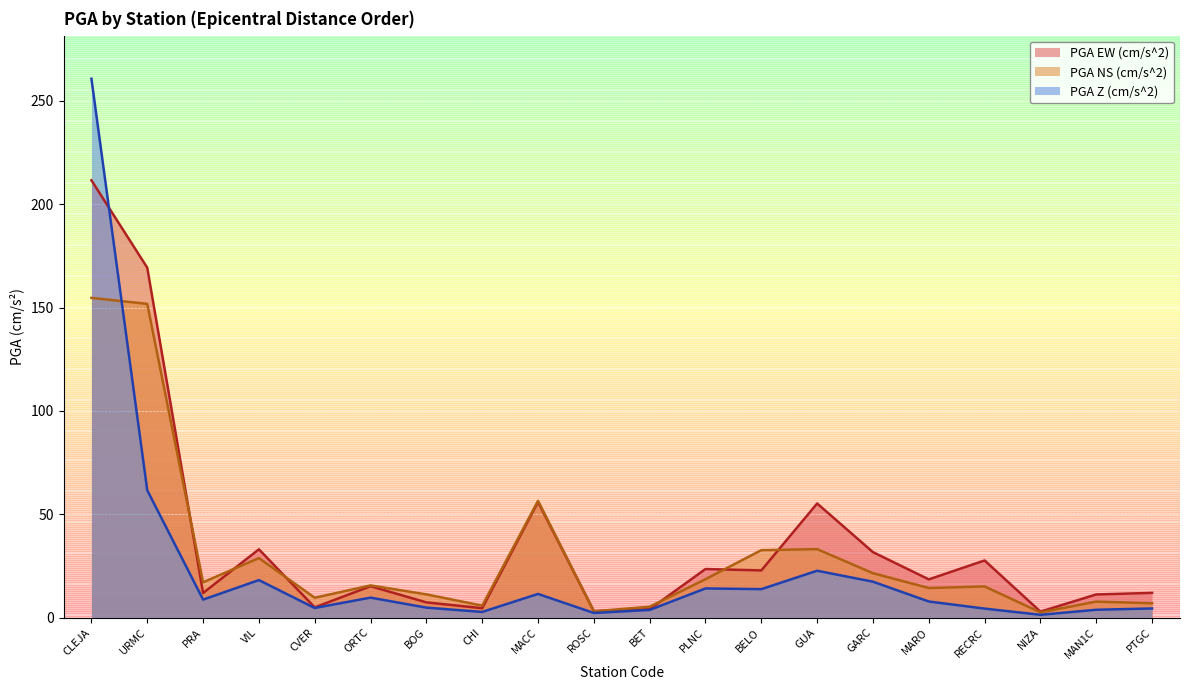

What is the sum of all PGA Z (cm/s^2) values?

477.8